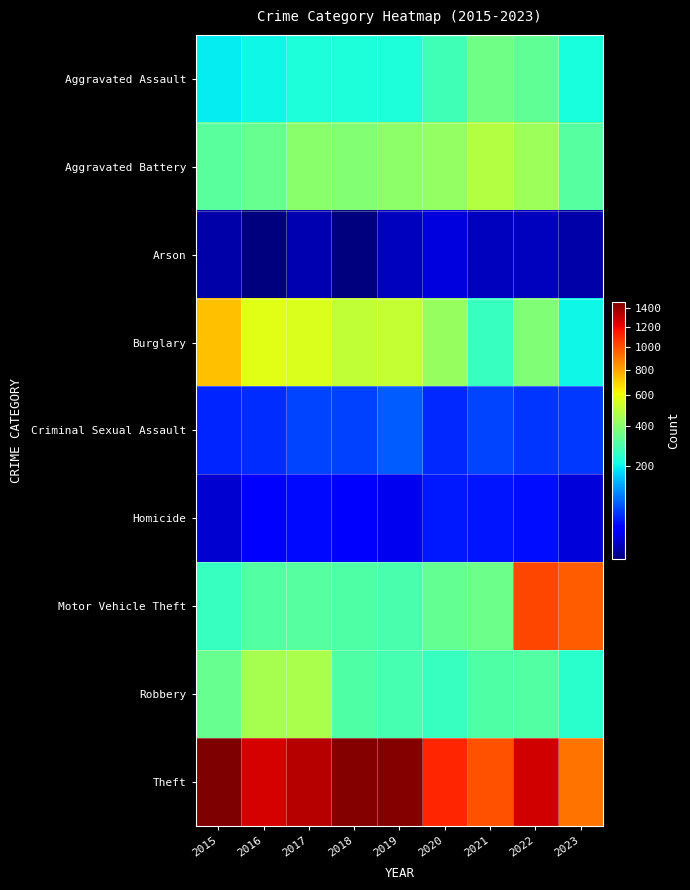

Which series changed the most between 2018 and 2019?

Aggravated Battery